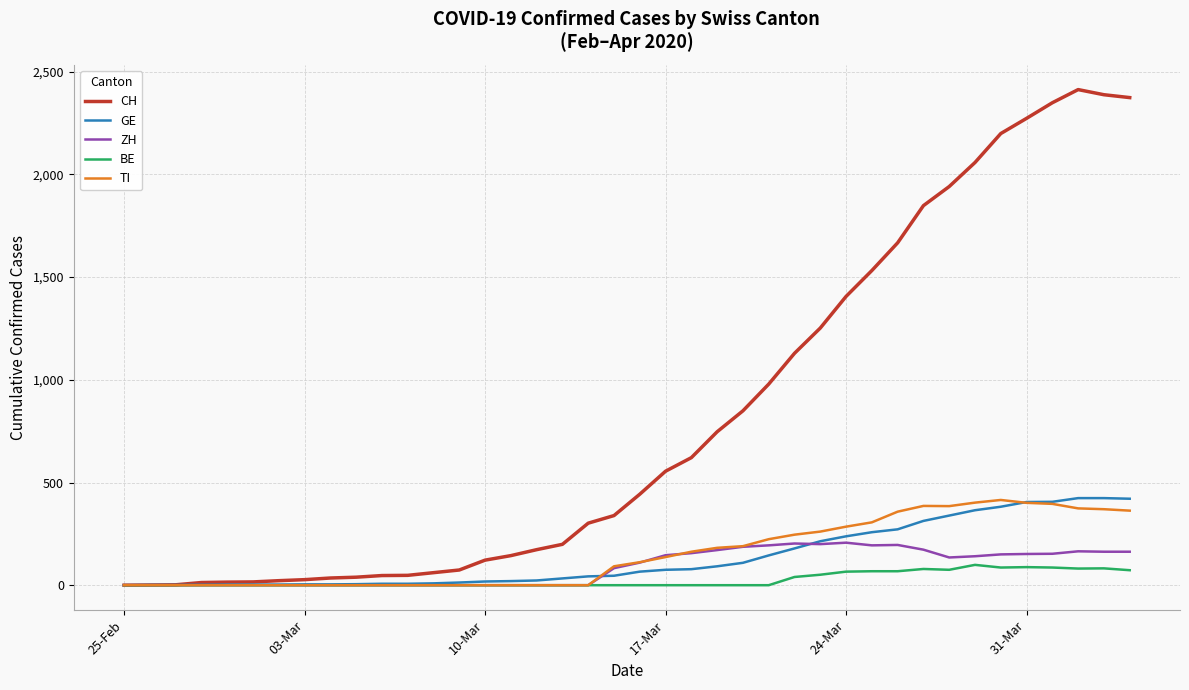

What is the highest value of the CH series?

2413